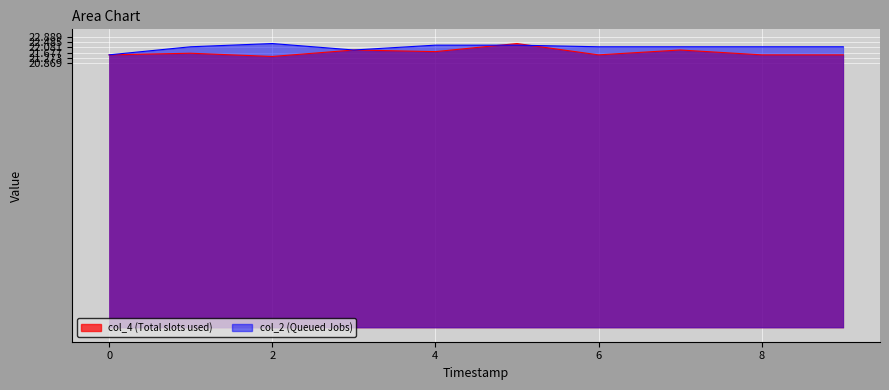

List the series in order of their peak value, lowest first.

col_4, col_2